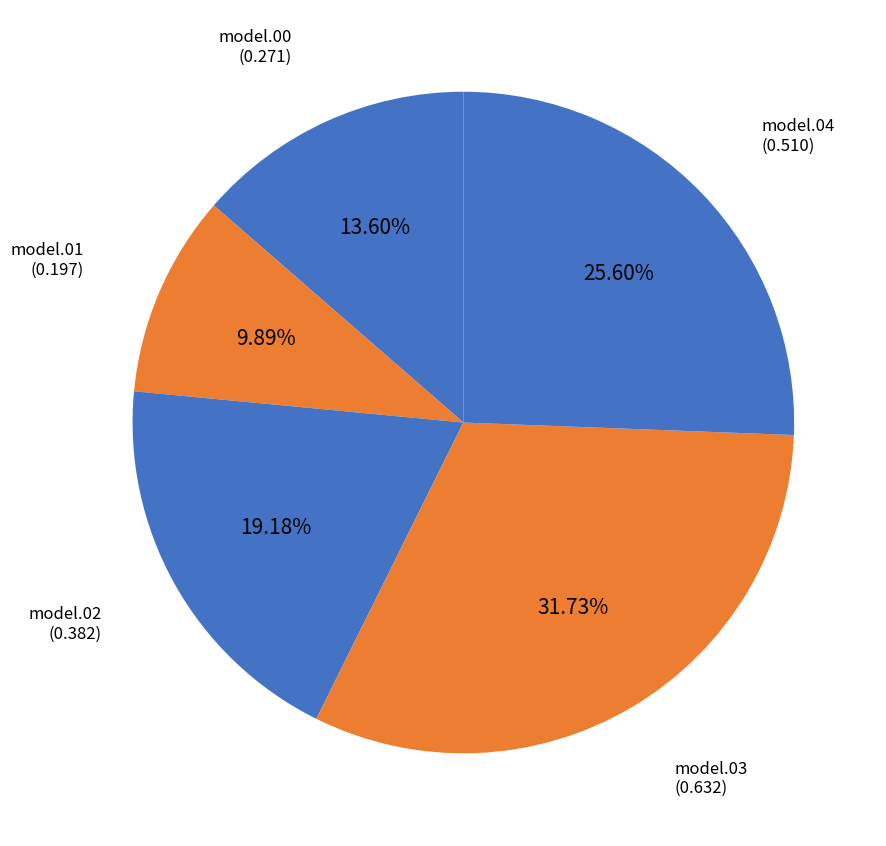

How many slices are in this pie chart?

5